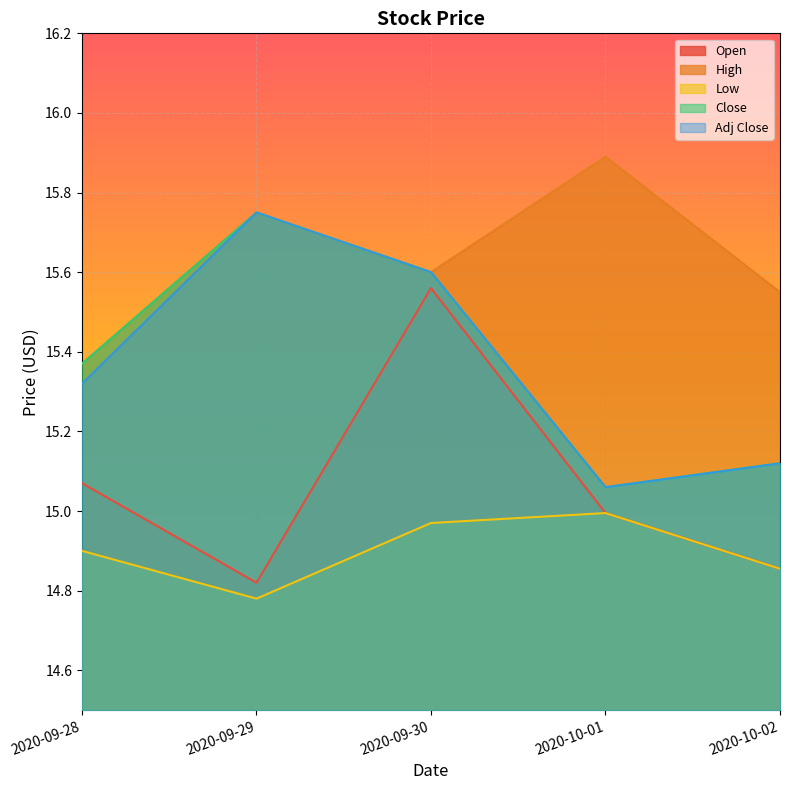

At which label does Adj Close reach its peak?

2020-09-29